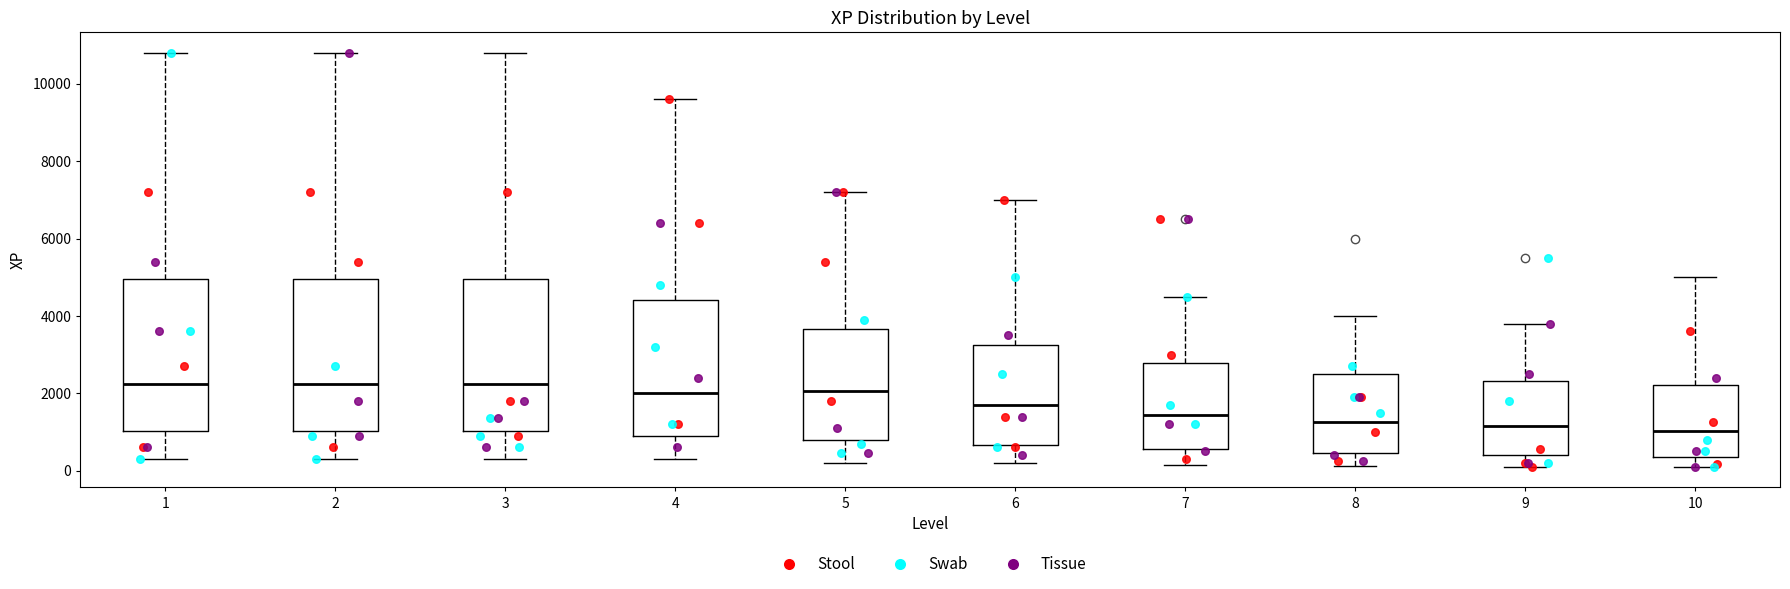

Reading left to right, transcribe this box plot: for each box, give where its median line is, the range the box spans, and where its two whiskers end, as read against the y-axis. The values are not printed on the chart, so give them approximately, as read against the axis.

1: median 2200, box 1000 to 5000, whiskers 400 to 10800
2: median 2200, box 1000 to 5000, whiskers 400 to 10800
3: median 2200, box 1000 to 5000, whiskers 400 to 10800
4: median 2000, box 1000 to 4400, whiskers 400 to 9600
5: median 2000, box 800 to 3600, whiskers 200 to 7200
6: median 1800, box 600 to 3200, whiskers 200 to 7000
7: median 1400, box 600 to 2800, whiskers 200 to 4600
8: median 1200, box 400 to 2600, whiskers 200 to 4000
9: median 1200, box 400 to 2400, whiskers 200 to 3800
10: median 1000, box 400 to 2200, whiskers 200 to 5000